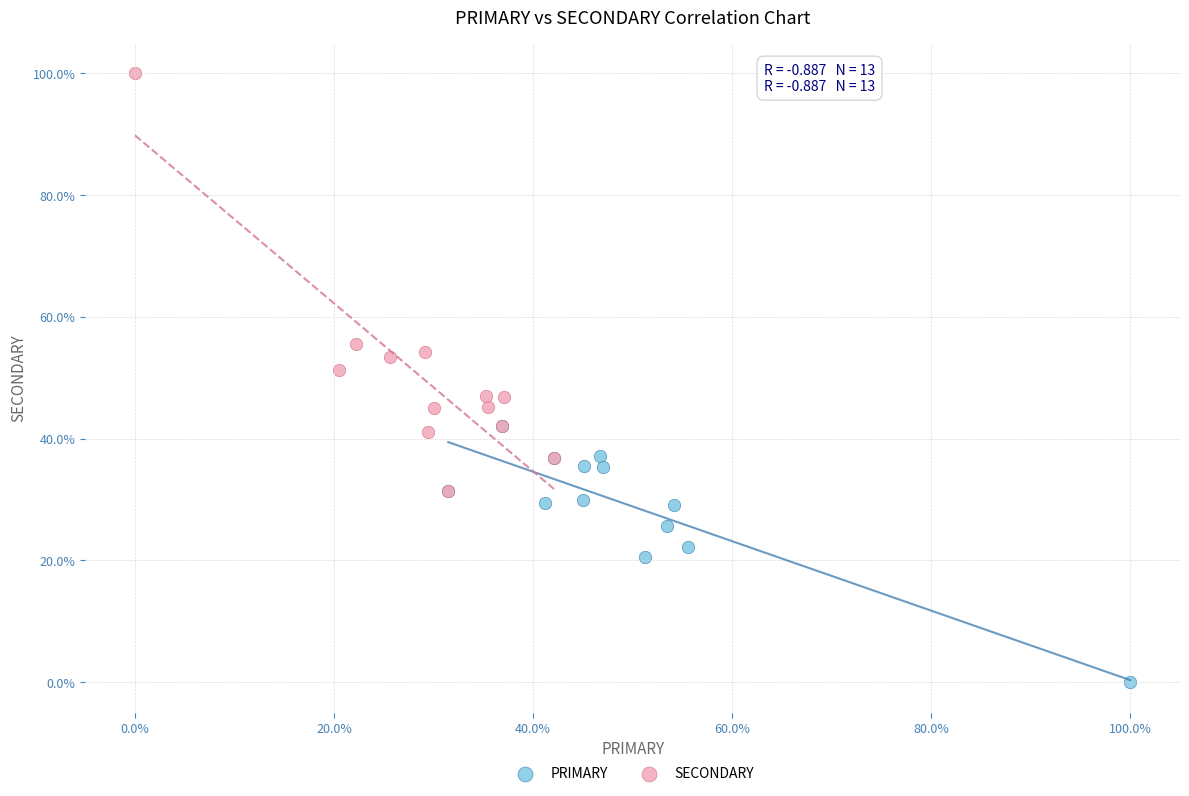

Which series has the widest spread of Y values?

SECONDARY